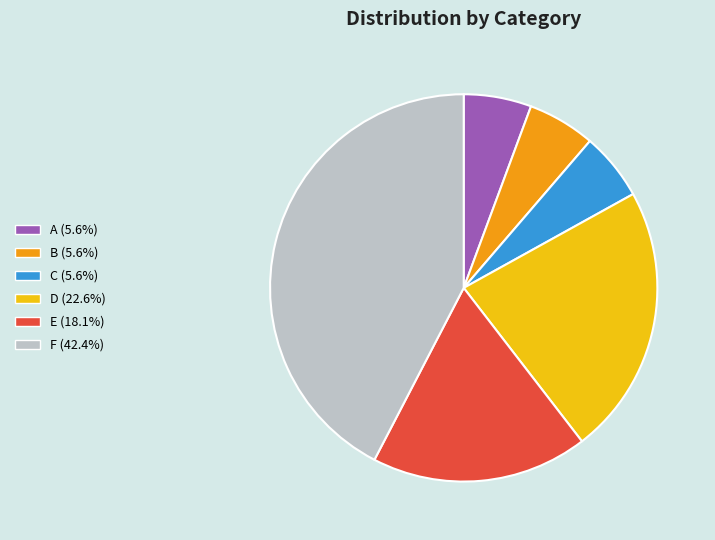

What is the ratio of the value at D (22.6%) to the value at C (5.6%)?

4.0